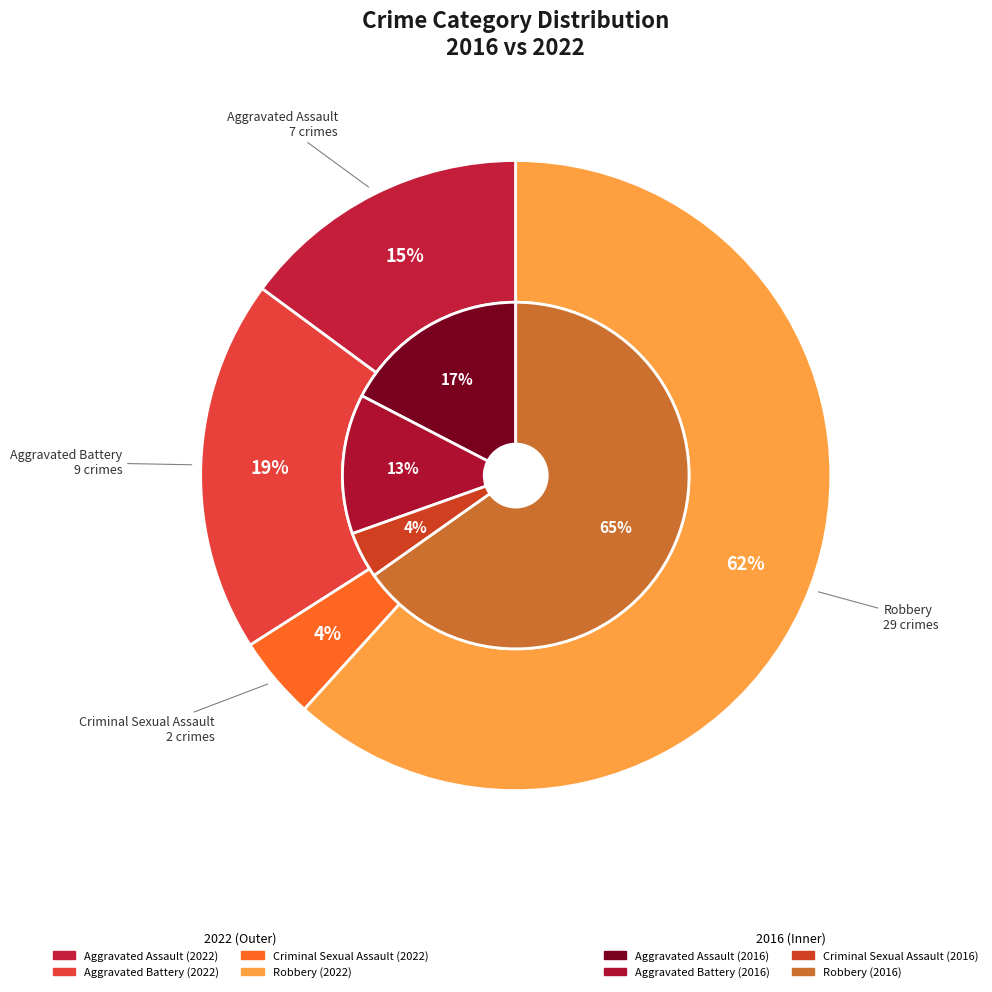

Which series has the widest spread of values?

values_2022